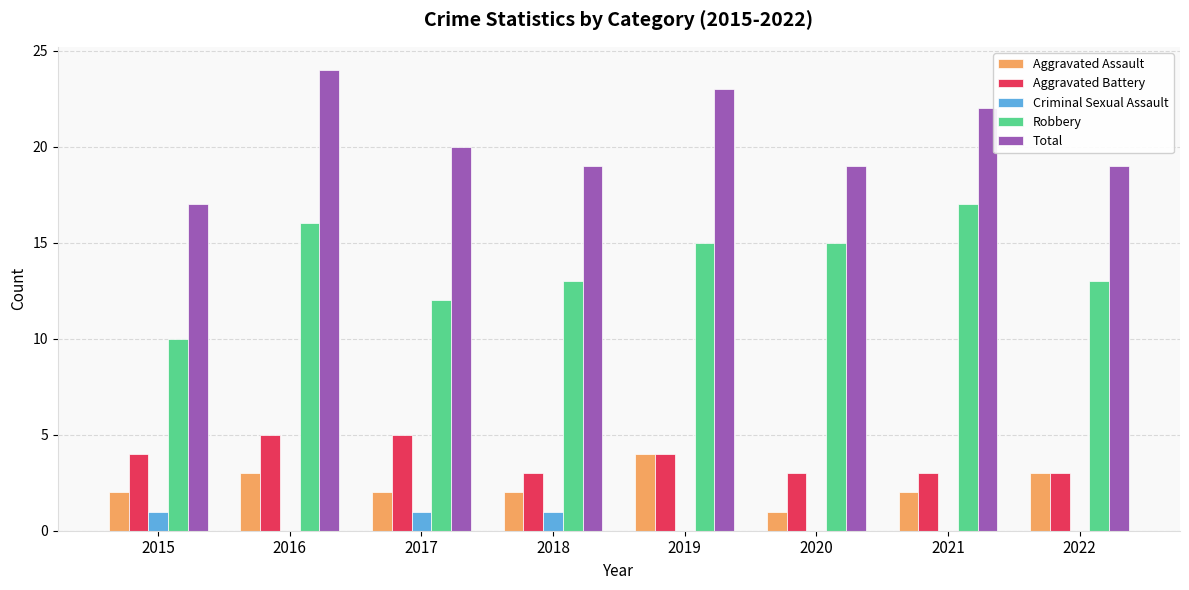

What is the total value across all series at 2017?

40